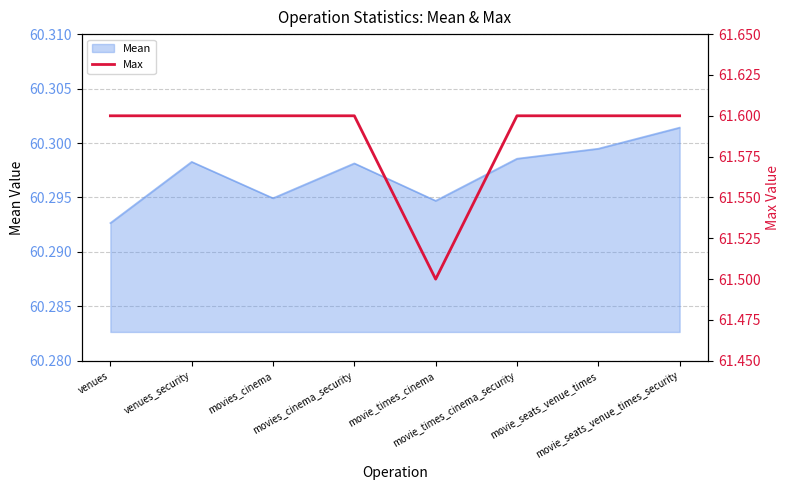

How many interior local valleys (lower than both neighbors) does the data have?

1